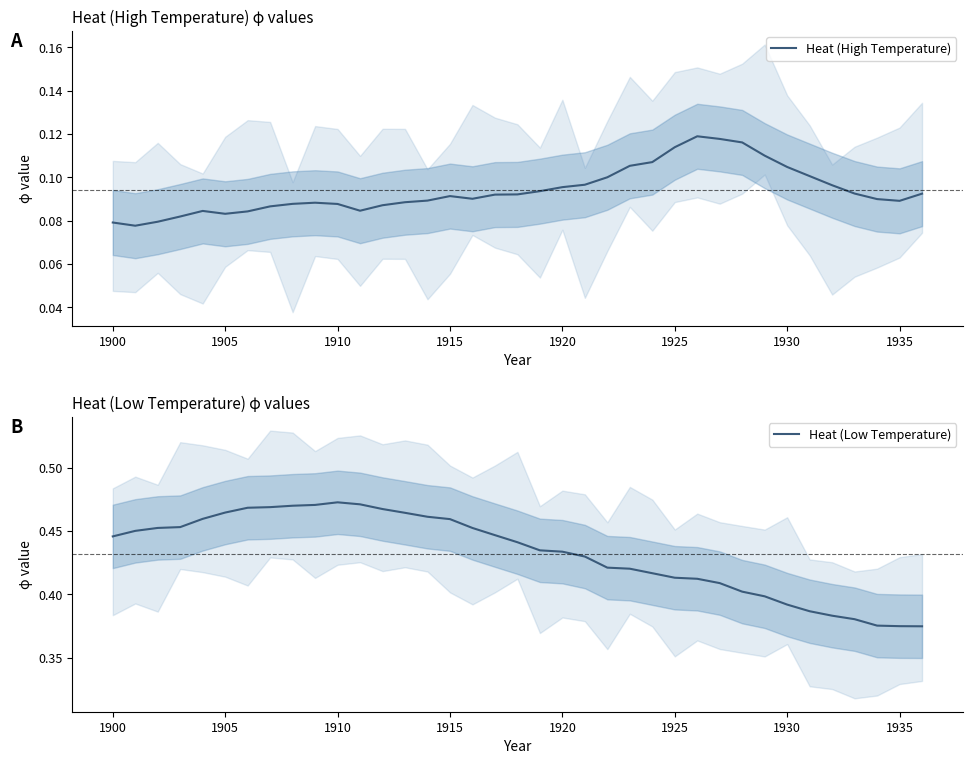

True or false: Heat (High Temperature) and Heat (Low Temperature) intersect in this chart.

False